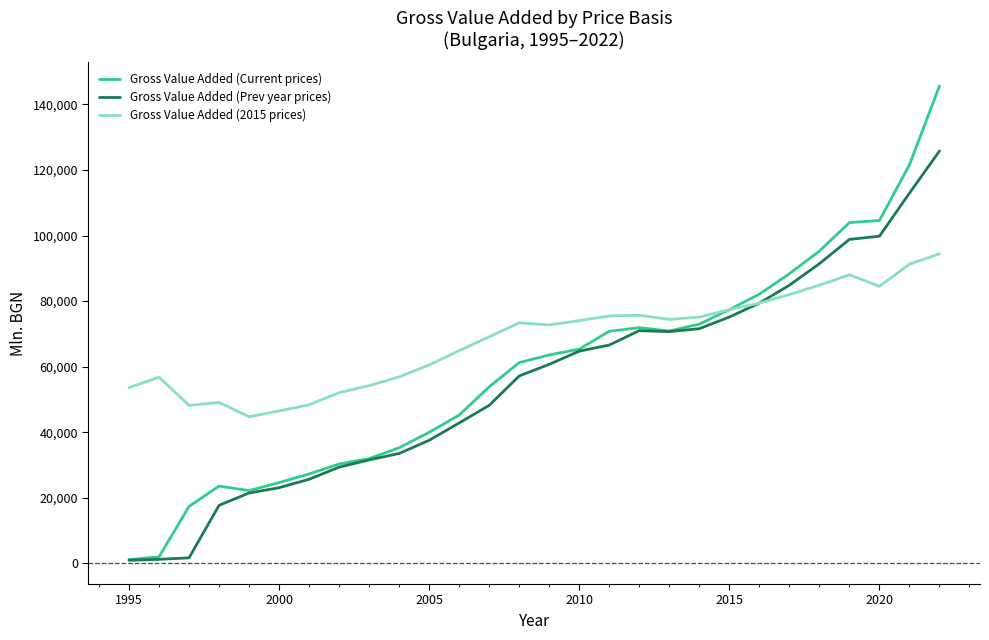

Does the chart have visible grid lines?

No